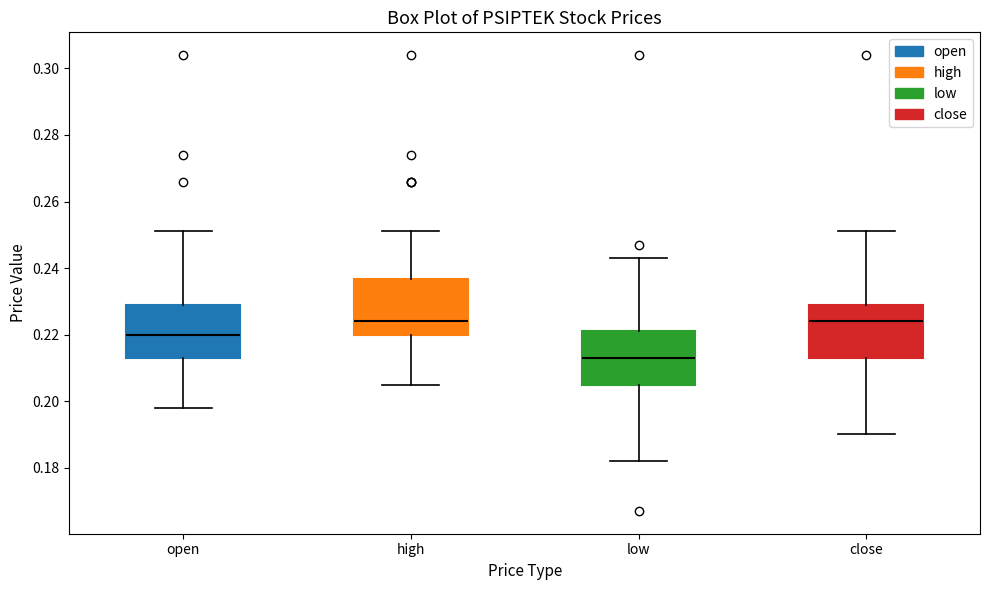

Where is the lower edge of the box for low on the y-axis? The values are not printed on the chart, so give them approximately, as read against the axis.

0.206